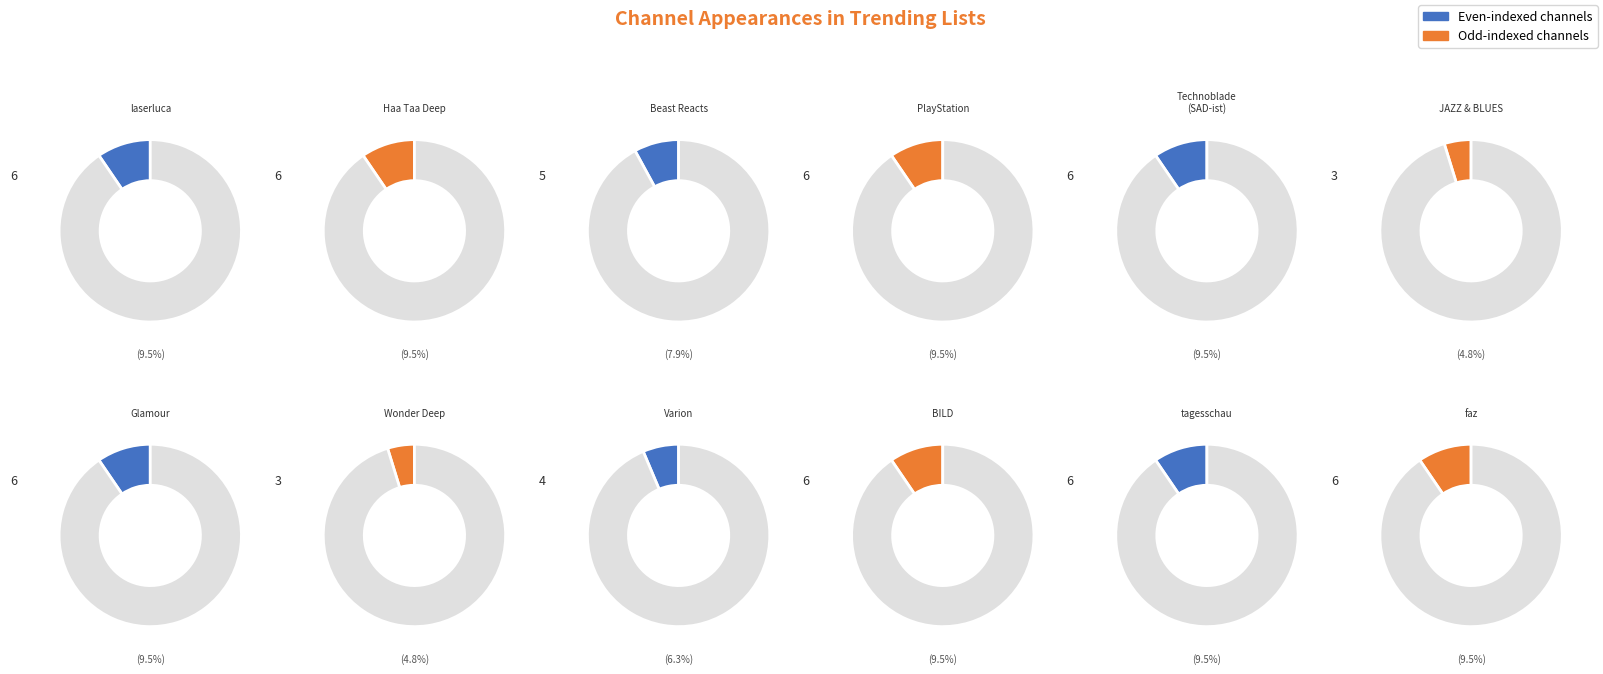

What percentage do SAD-ist and JAZZ & BLUES together represent?

14.3%